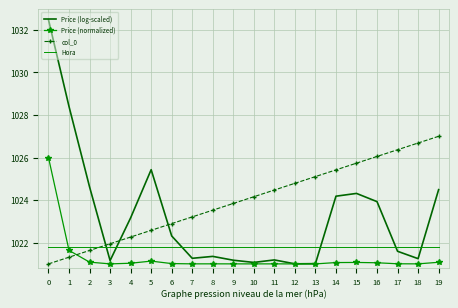

How many categories are shown in the chart?

20